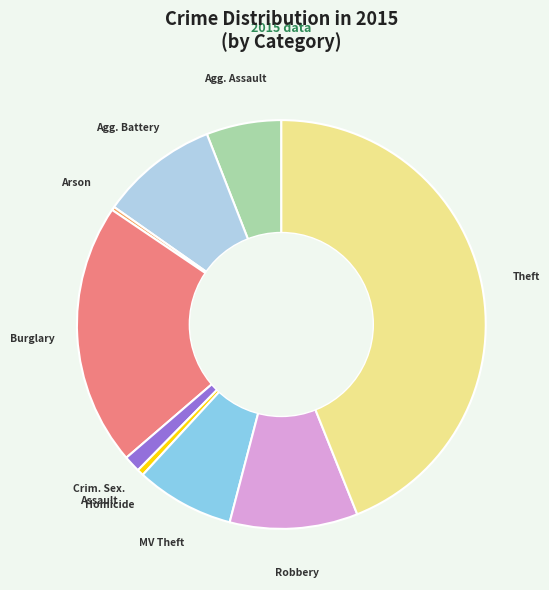

Is there any slice that represents more than half of the pie?

No